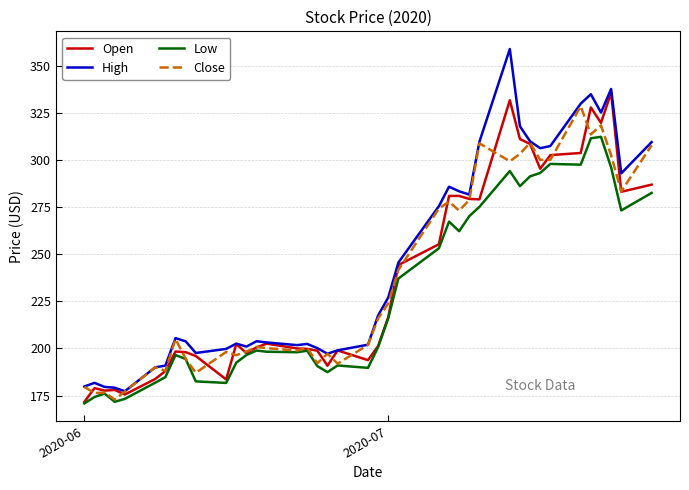

True or false: High and Low cross at least once.

False